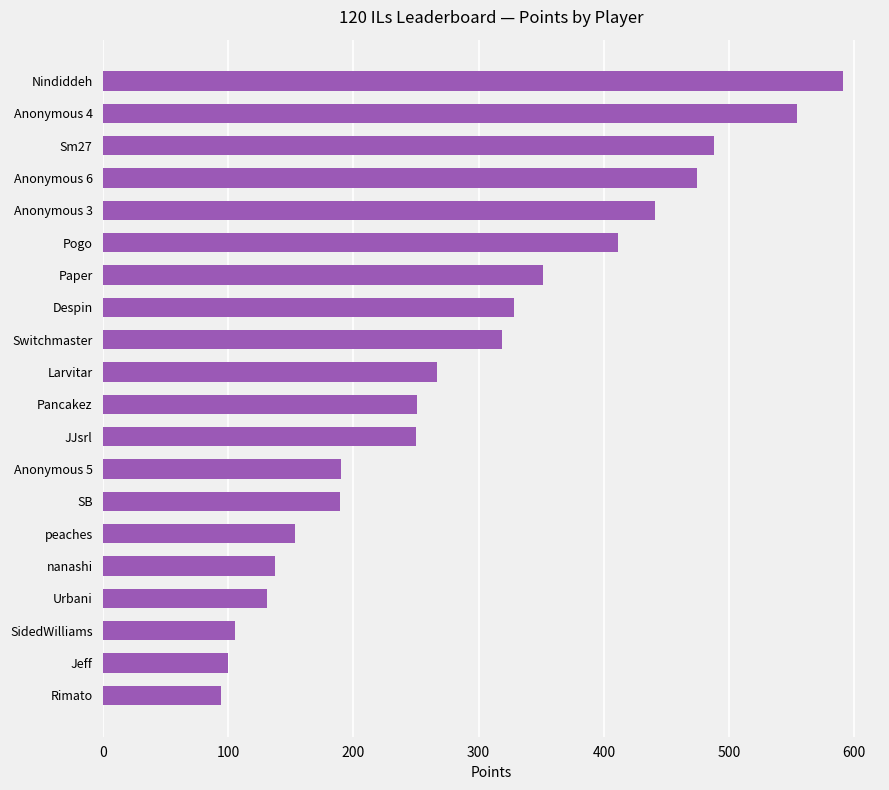

What is the smallest value displayed?

94